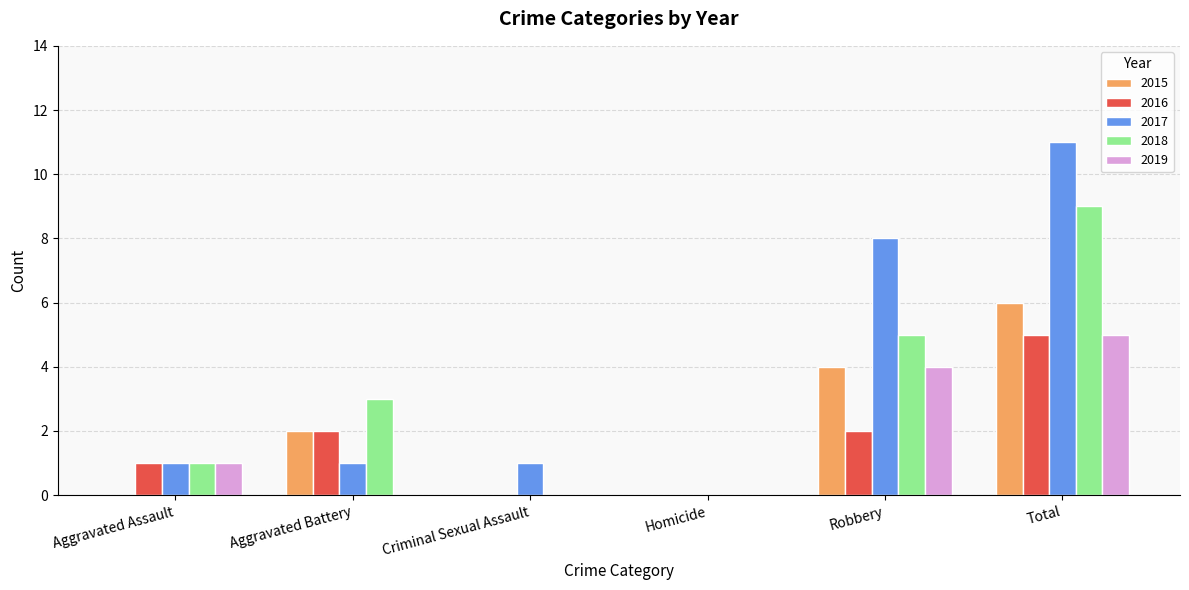

Reading left to right, extract all data points from this chart.

2015: Aggravated Assault=0	Aggravated Battery=2	Criminal Sexual Assault=0	Homicide=0	Robbery=4	Total=6
2016: Aggravated Assault=1	Aggravated Battery=2	Criminal Sexual Assault=0	Homicide=0	Robbery=2	Total=5
2017: Aggravated Assault=1	Aggravated Battery=1	Criminal Sexual Assault=1	Homicide=0	Robbery=8	Total=11
2018: Aggravated Assault=1	Aggravated Battery=3	Criminal Sexual Assault=0	Homicide=0	Robbery=5	Total=9
2019: Aggravated Assault=1	Aggravated Battery=0	Criminal Sexual Assault=0	Homicide=0	Robbery=4	Total=5